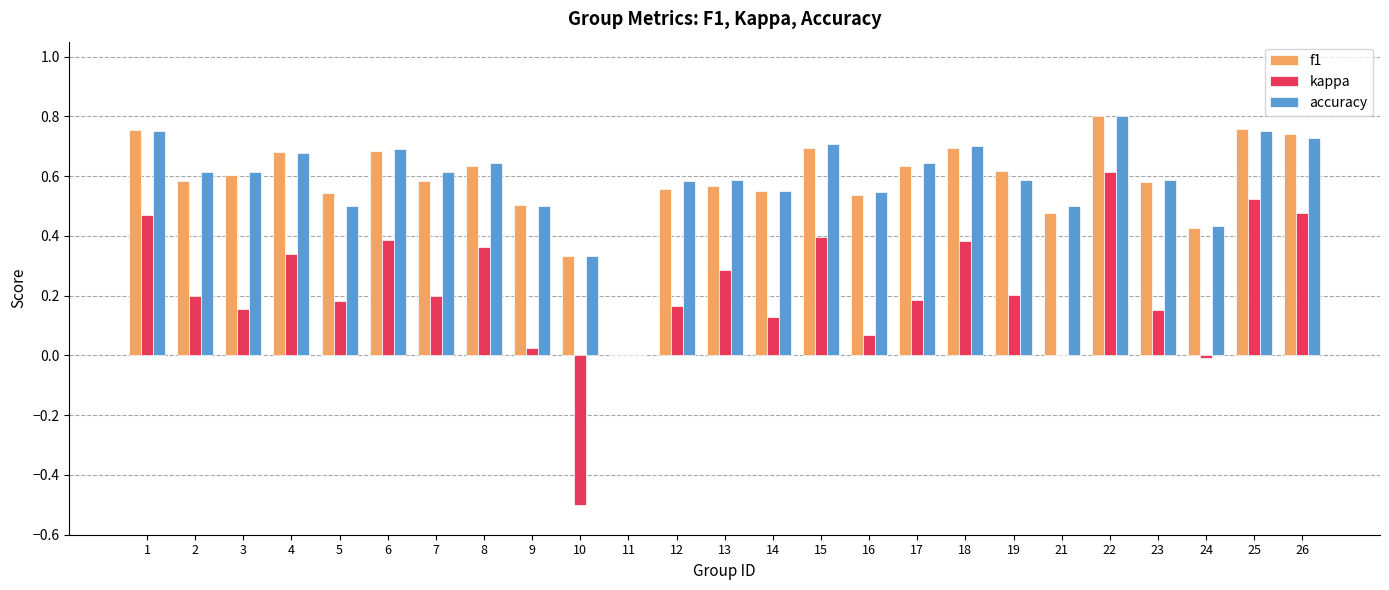

What is the sum of the accuracy values at 1 and 6?

1.4